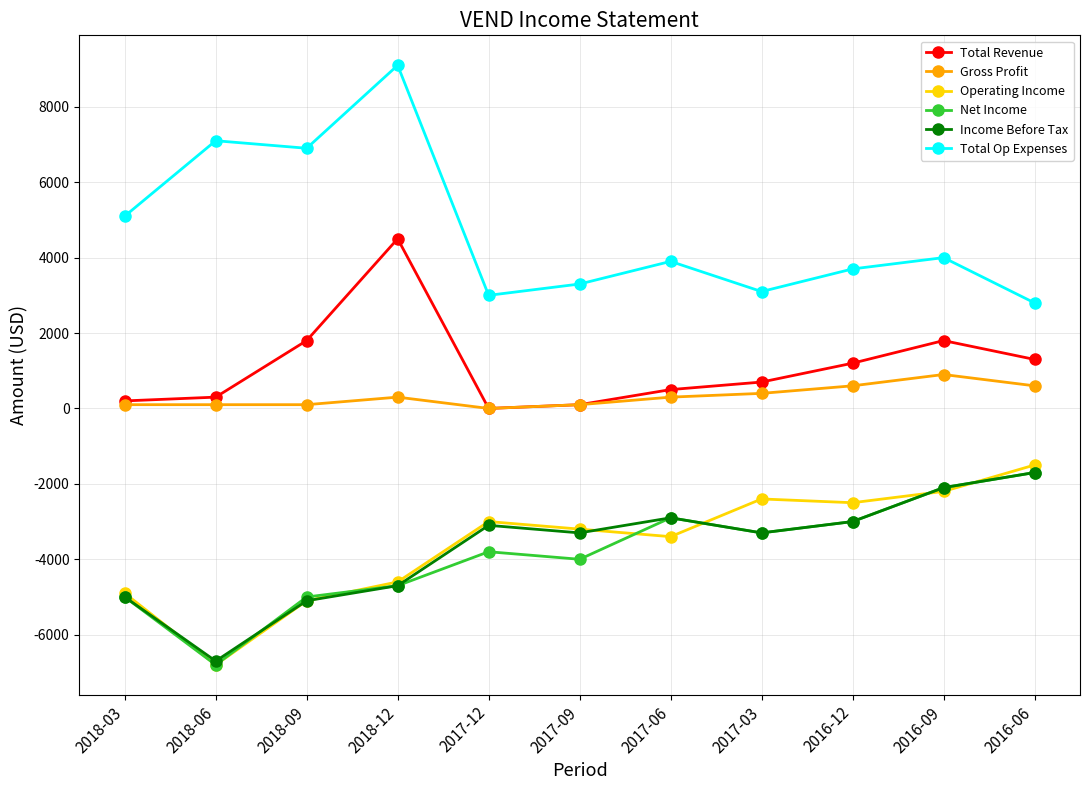

Which series has the largest range (max minus min)?

Total Op Expenses